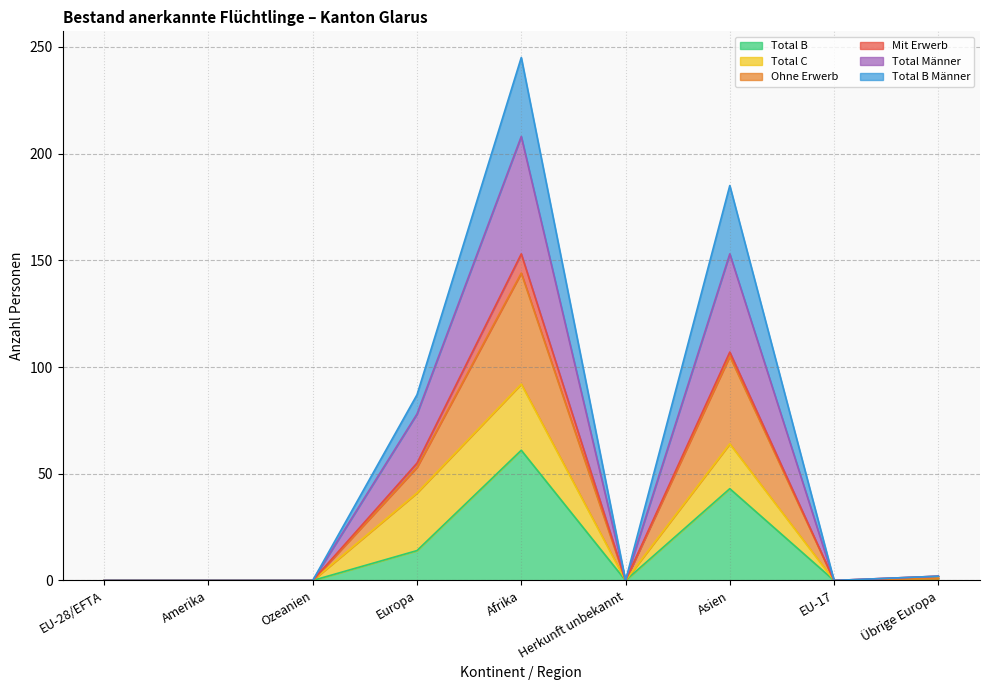

List the labels in order of Total B Männer value, largest first.

Afrika, Asien, Europa, Übrige Europa, EU-28/EFTA, Amerika, Ozeanien, Herkunft unbekannt, EU-17